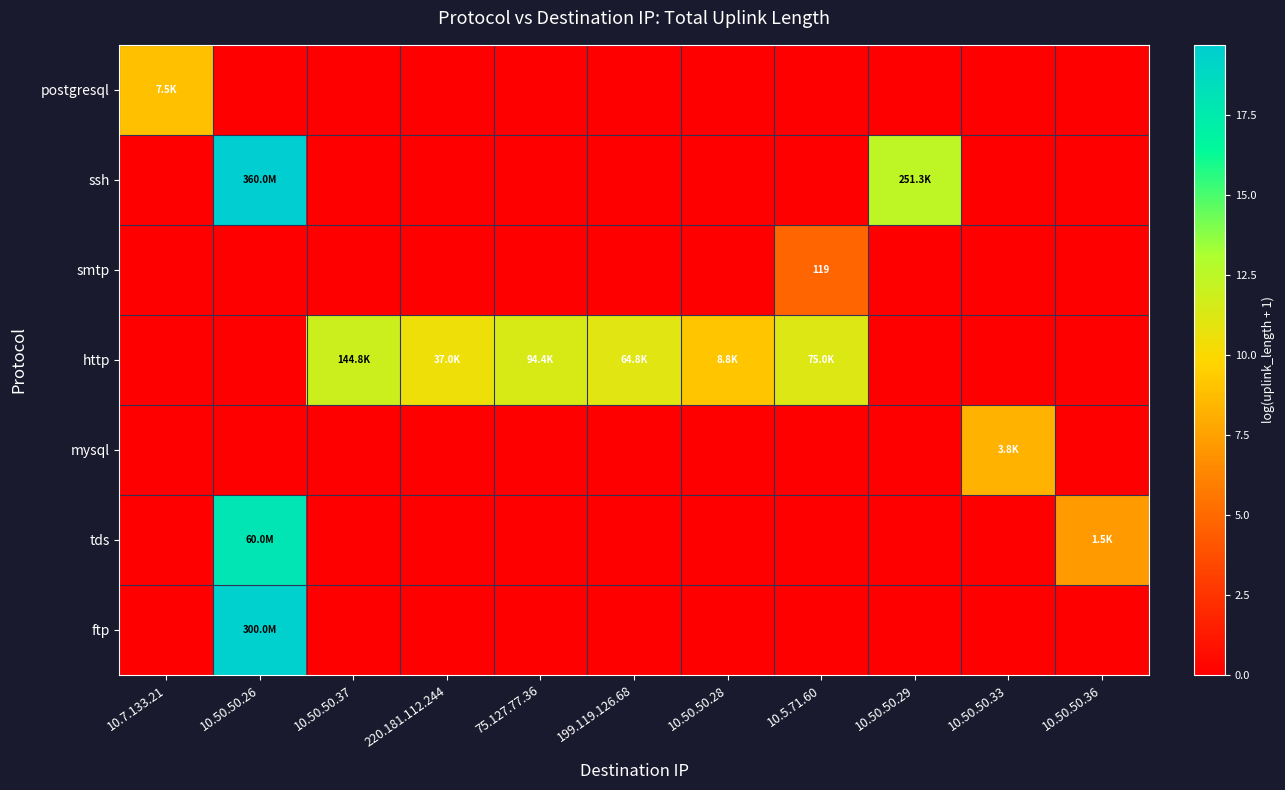

True or false: mysql has a value of 0.0 at 10.5.71.60.

True